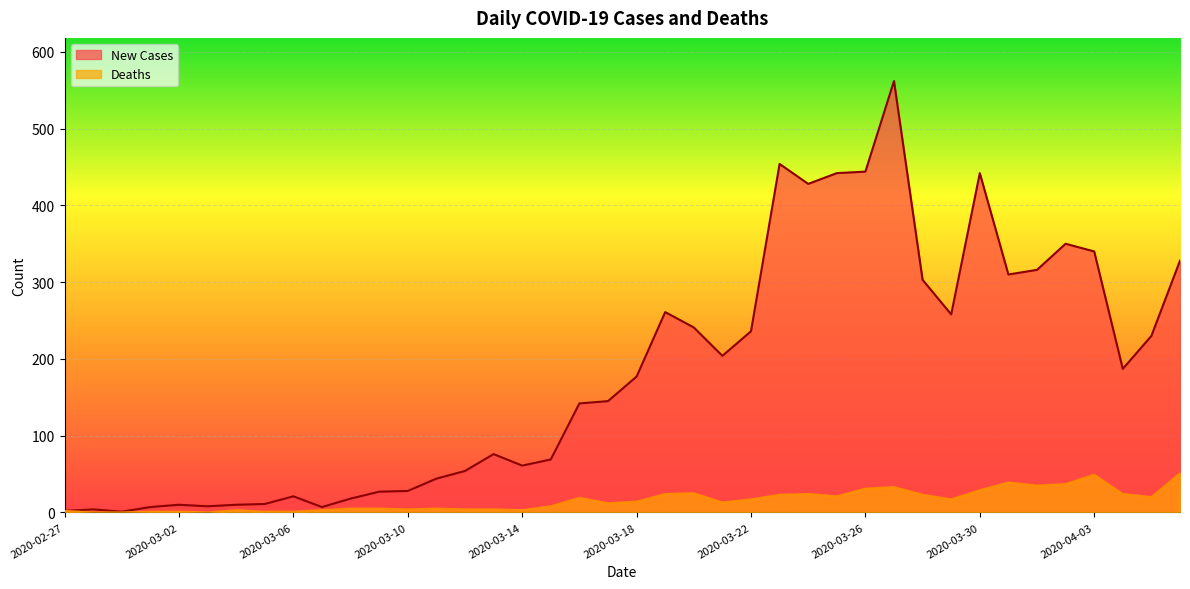

How many data points in New Cases are above 177?

19